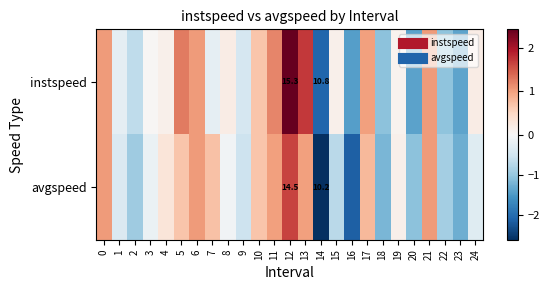

Rank the categories by avgspeed value from lowest to highest.

14, 16, 23, 18, 20, 2, 22, 15, 9, 1, 24, 3, 8, 19, 4, 10, 5, 7, 17, 13, 11, 0, 6, 21, 12